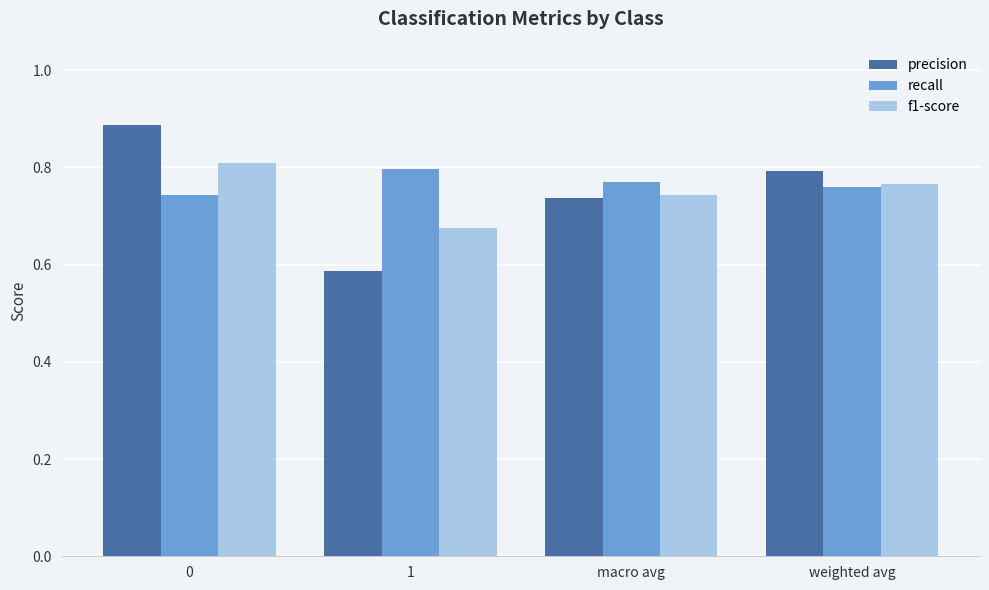

At how many categories does at least one series exceed 0?

4